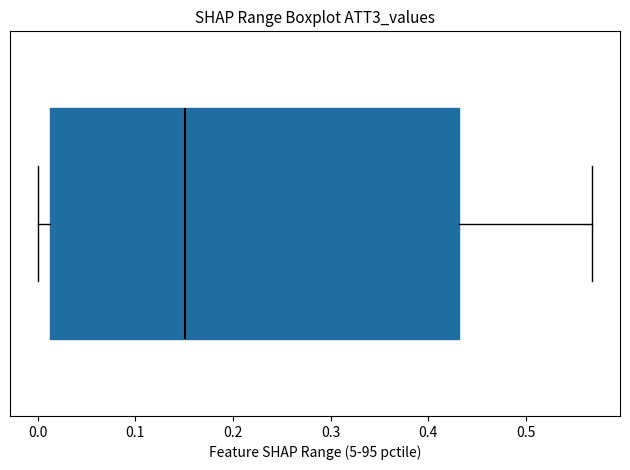

Transcribe this box plot: give where the median line is, the range the box spans, and where the two whiskers end, as read against the x-axis. The values are not printed on the chart, so give them approximately, as read against the axis.

median 0.15, box 0.01 to 0.43, whiskers 0.00 to 0.57